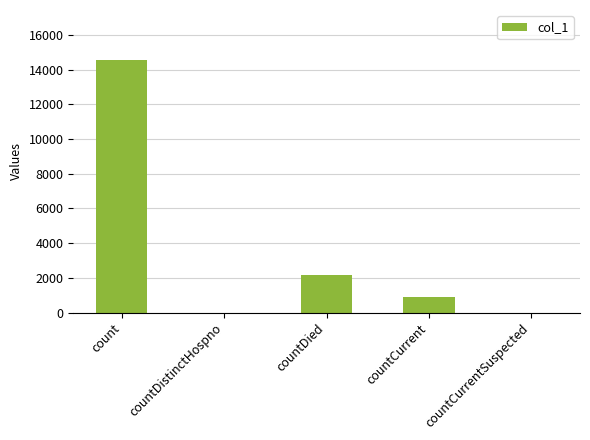

What is the change in value from count to countDistinctHospno?

-14537